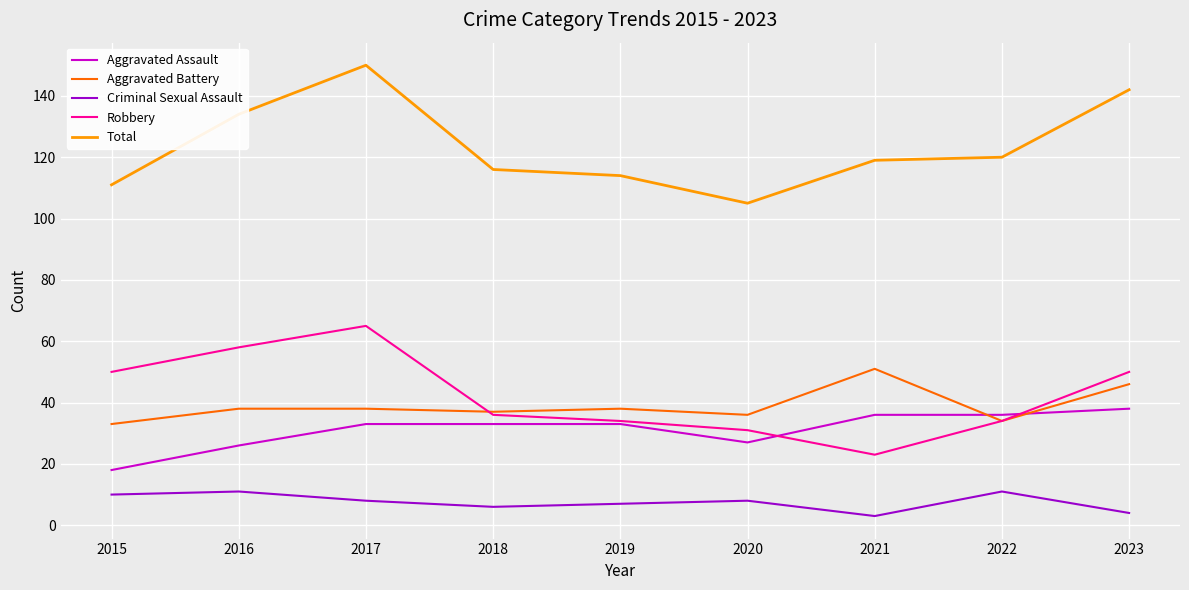

The value of Aggravated Battery at 2022 is 34. True or false?

True